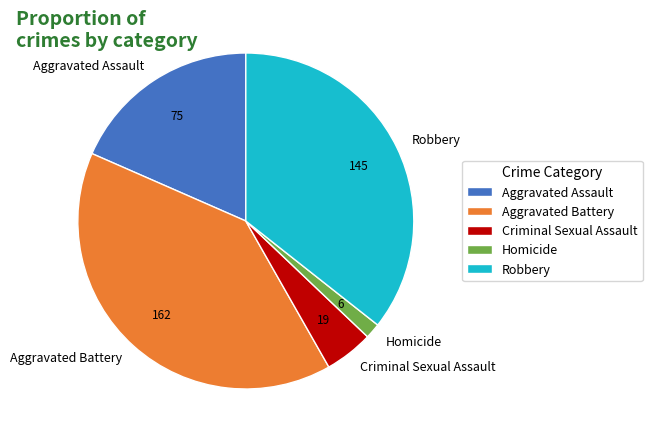

How many slices are in this pie chart?

5